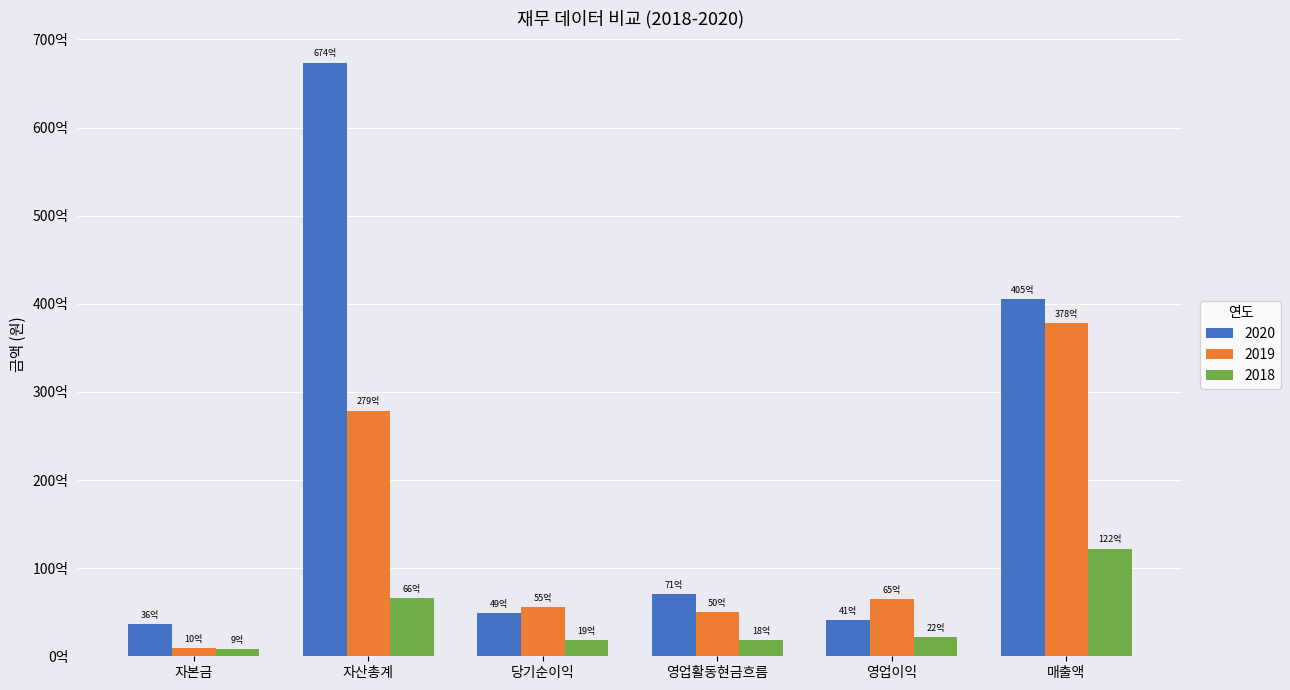

What is the sum of the 2018 values at 영업활동현금흐름 and 매출액?

14057906879